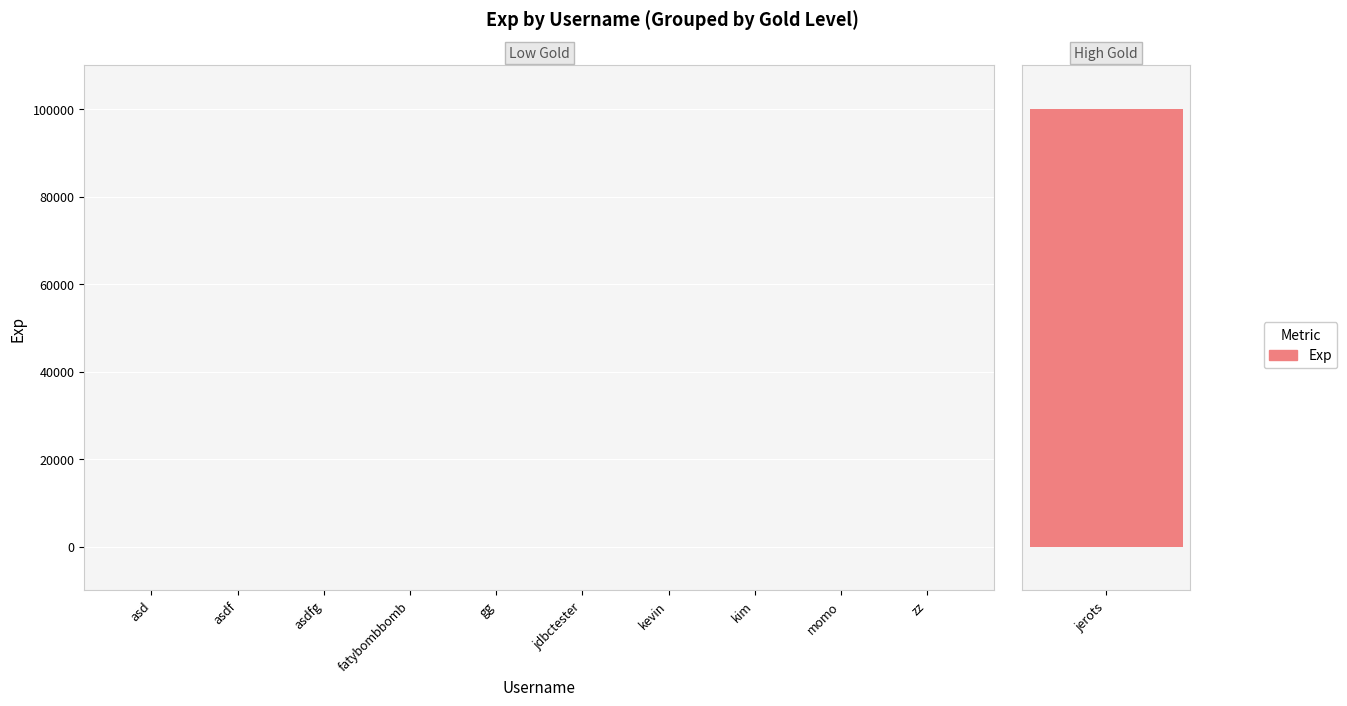

Rank the categories by value from highest to lowest.

jerots, asd, asdf, asdfg, fatybombbomb, gg, jdbctester, kevin, kim, momo, zz